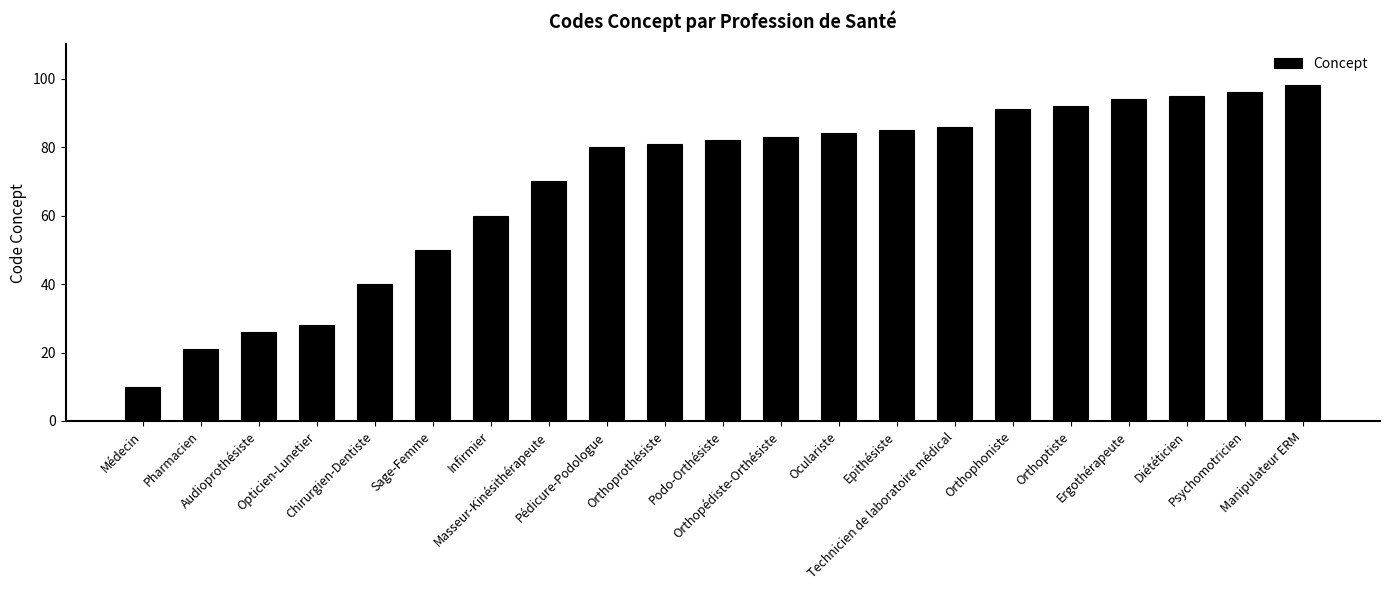

Rank the categories by value from lowest to highest.

Médecin, Pharmacien, Audioprothésiste, Opticien-Lunetier, Chirurgien-Dentiste, Sage-Femme, Infirmier, Masseur-Kinésithérapeute, Pédicure-Podologue, Orthoprothésiste, Podo-Orthésiste, Orthopédiste-Orthésiste, Oculariste, Epithésiste, Technicien de laboratoire médical, Orthophoniste, Orthoptiste, Ergothérapeute, Diététicien, Psychomotricien, Manipulateur ERM